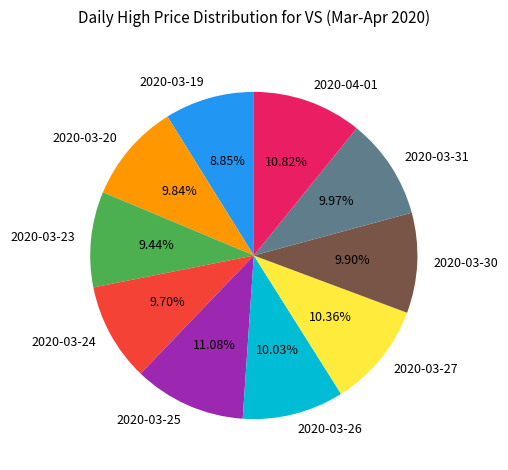

Do 2020-03-27 and 2020-03-30 together represent more than half of the pie?

No